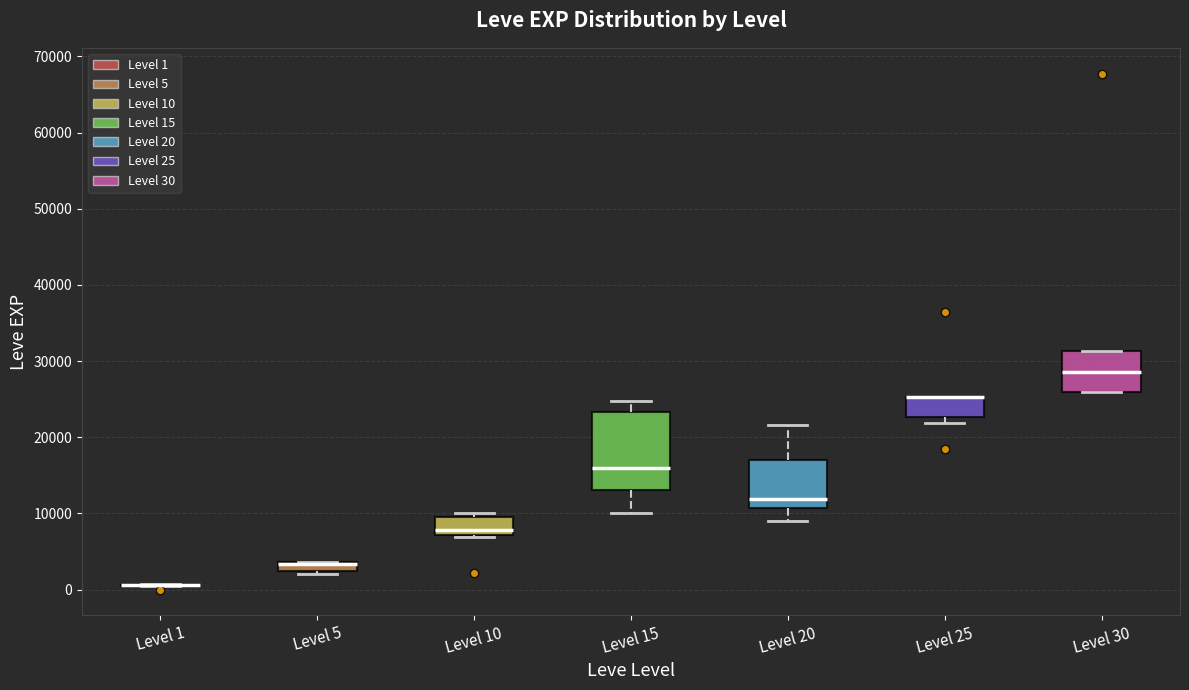

Which box is the tallest, from its lower edge to its upper edge?

Level 15